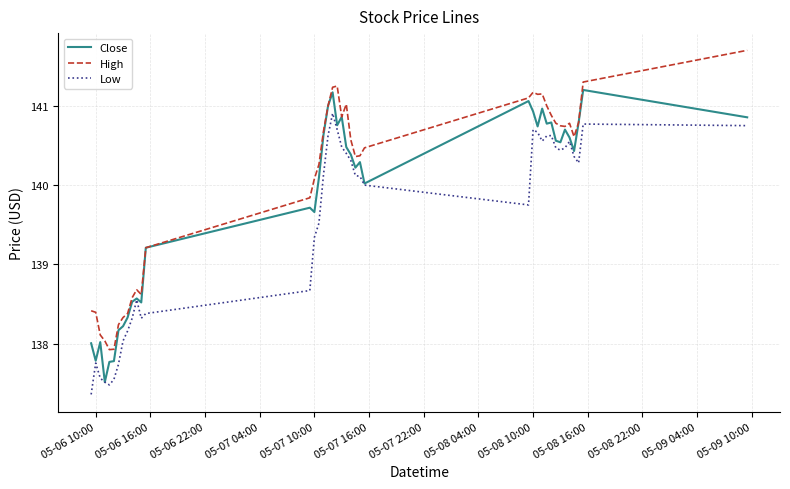

What is the minimum value shown in the chart?

137.4